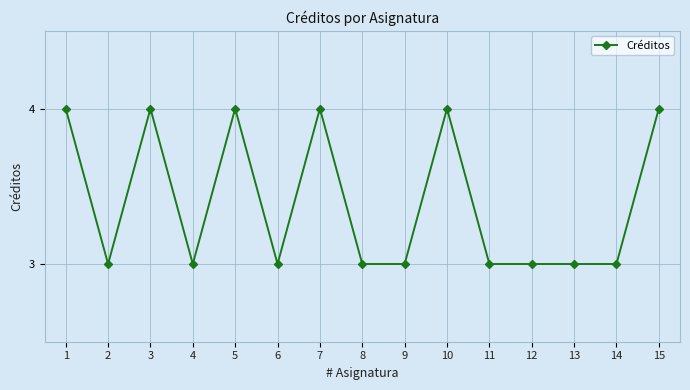

Where is the first local maximum?

3